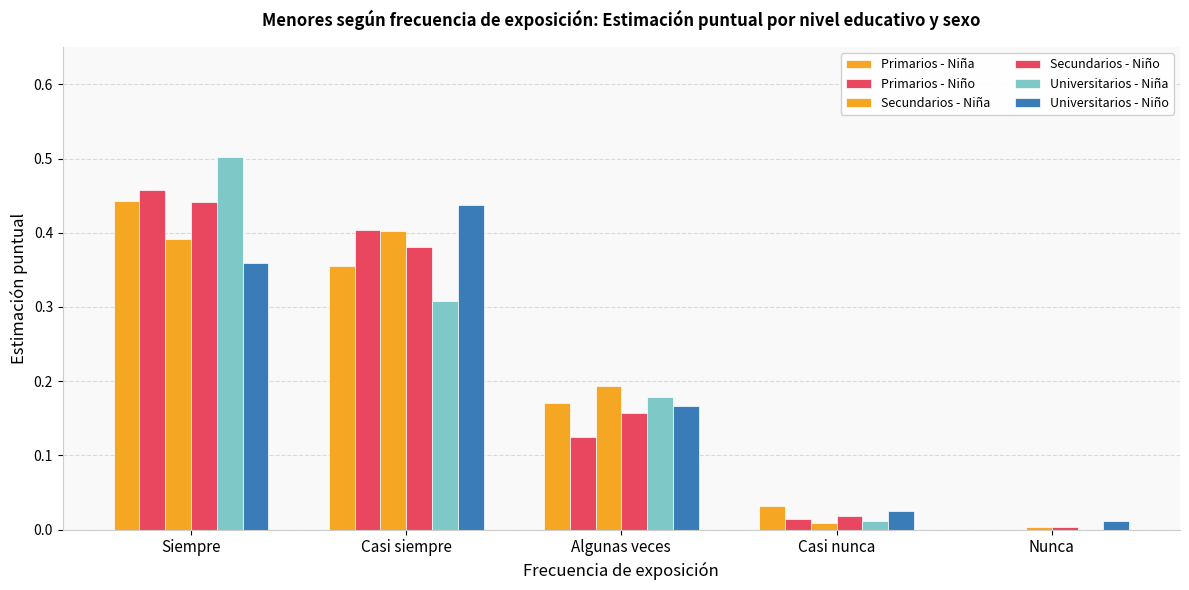

What is the label of the 1st bar from the right?

Nunca